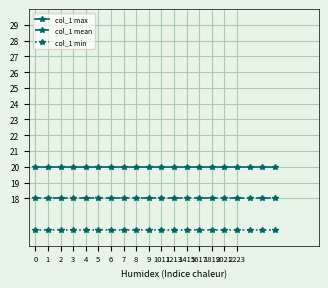

True or false: col_1 min and col_1 mean cross at least once.

False